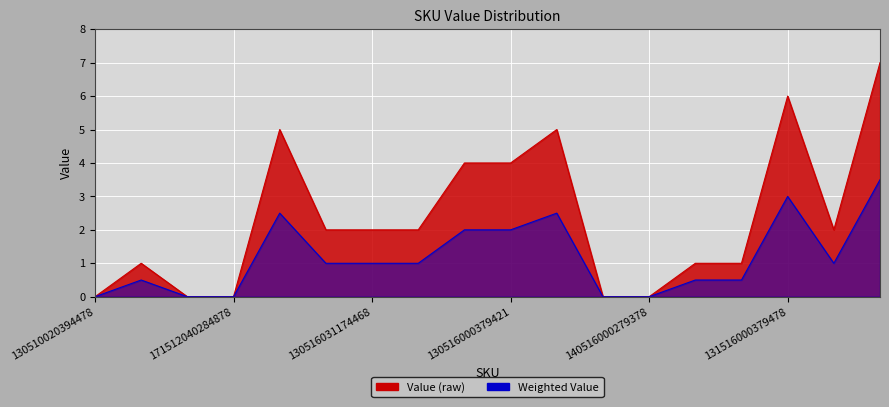

Count the number of categories in the chart.

18